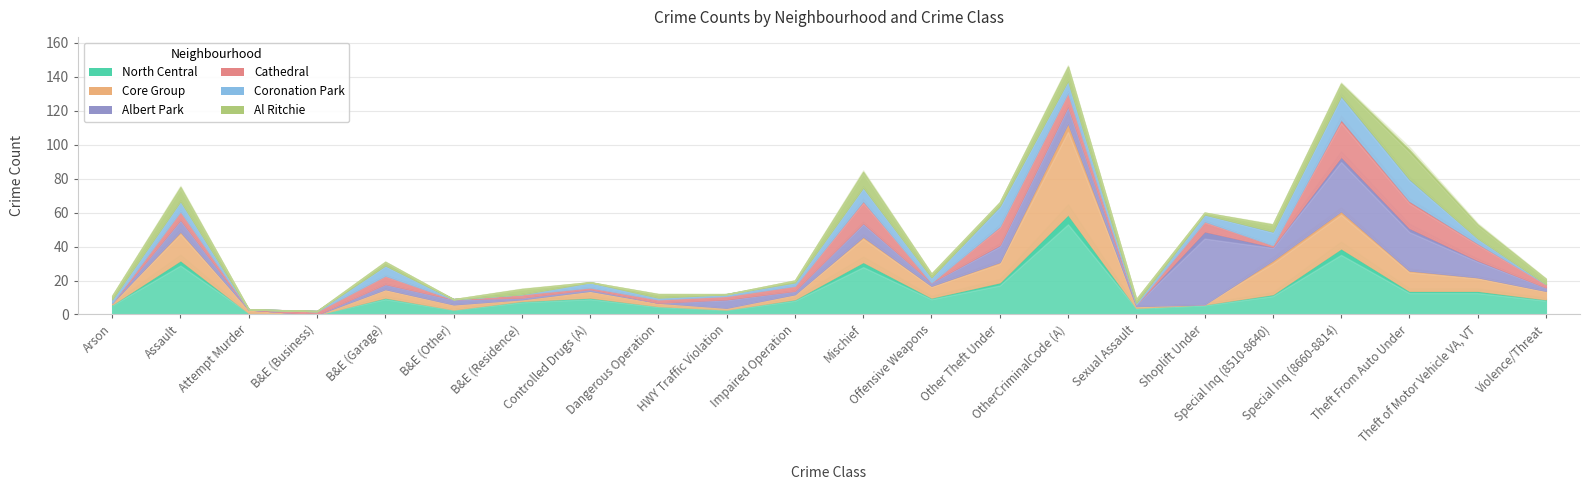

Rank the series by their maximum value, from lowest to highest.

Coronation Park, Al Ritchie, Cathedral, Albert Park, Core Group, North Central